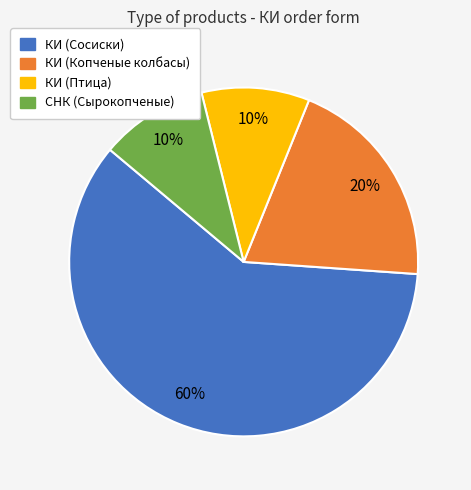

To the nearest percent, what is the average slice percentage?

25%